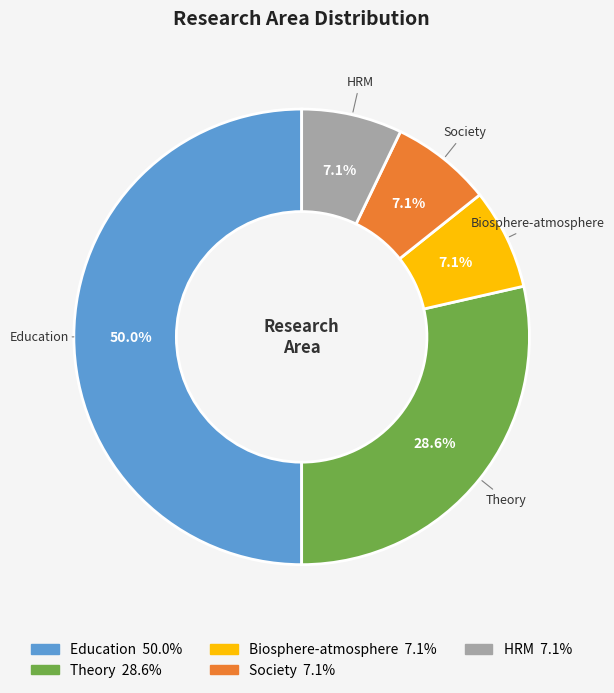

Combined, what portion of the pie is Theory and Society?

35.7%